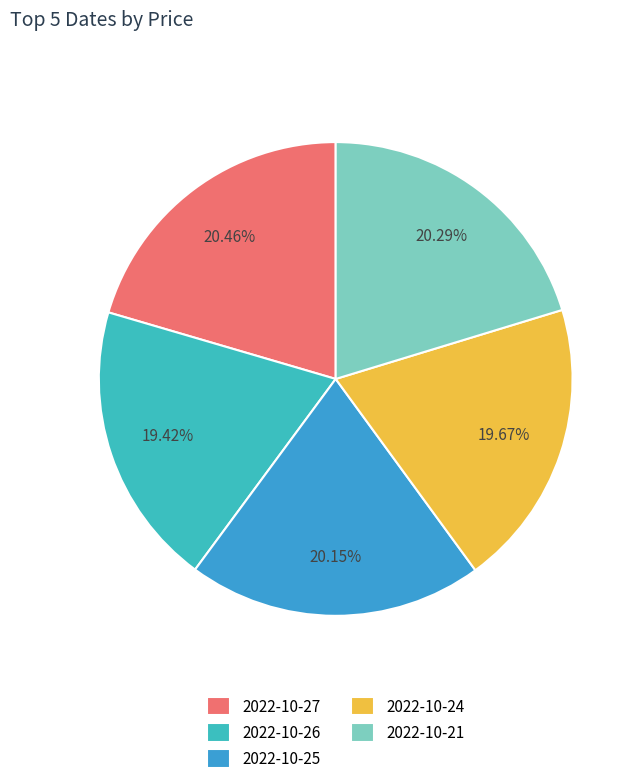

Which slice is the smallest?

2022-10-26